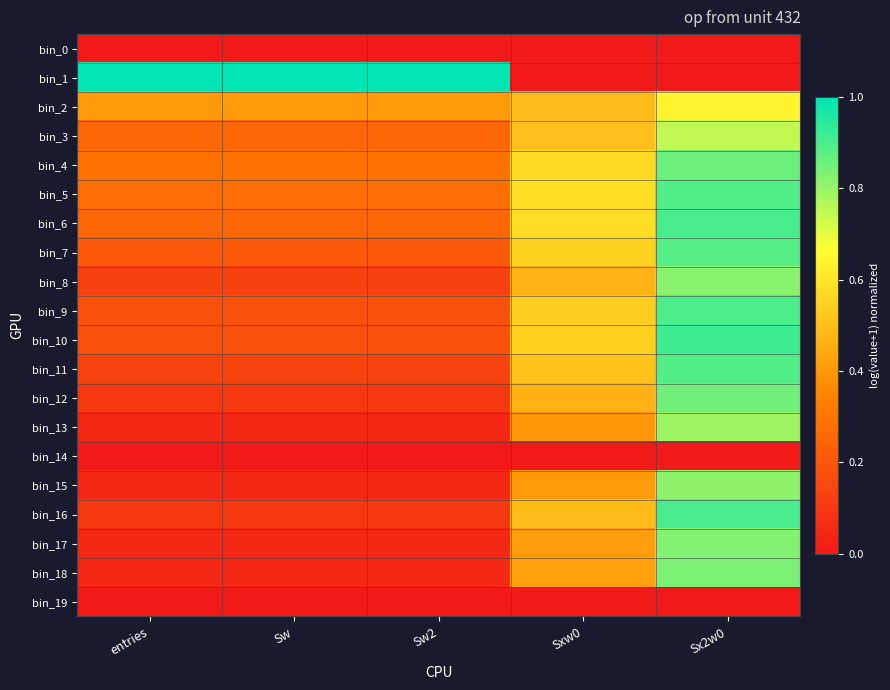

At how many categories does at least one series exceed 0?

5